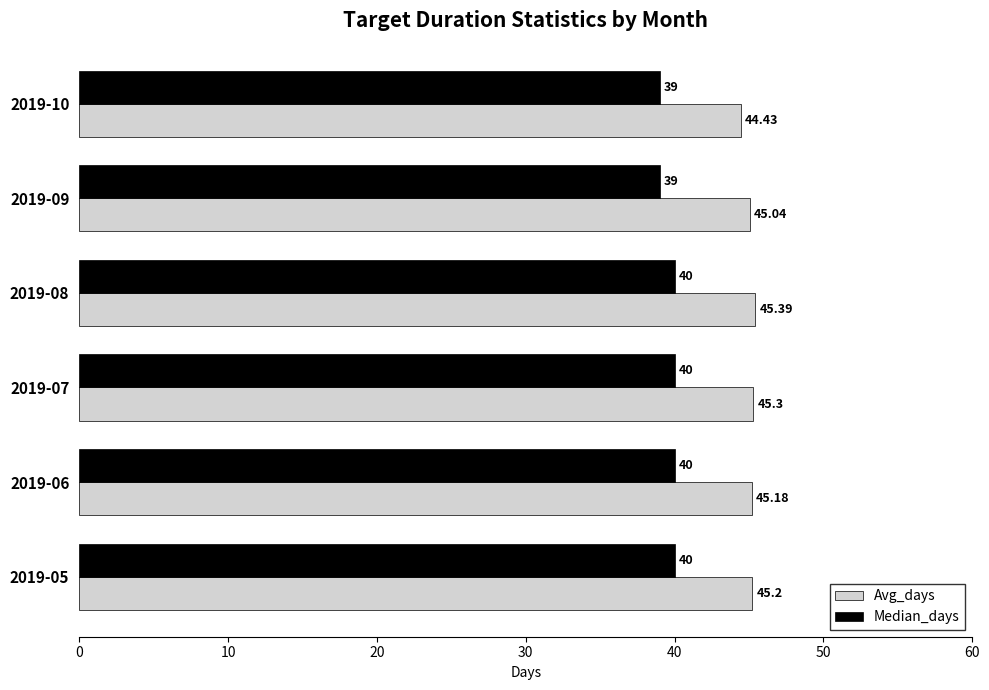

Between 2019-06 and 2019-10, which series saw the biggest shift?

Median_days